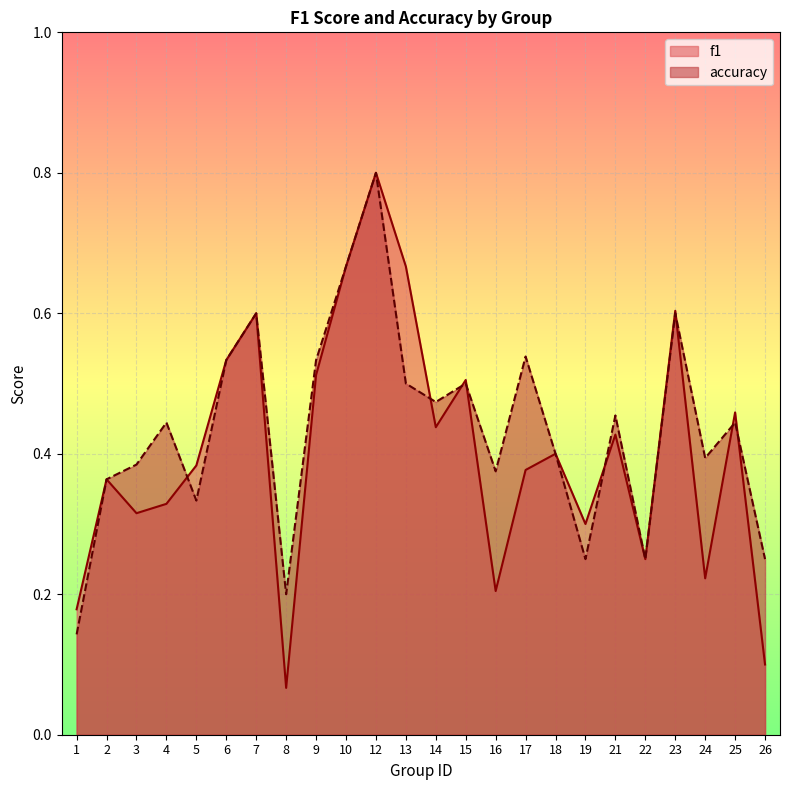

Which series has the widest spread of values?

f1